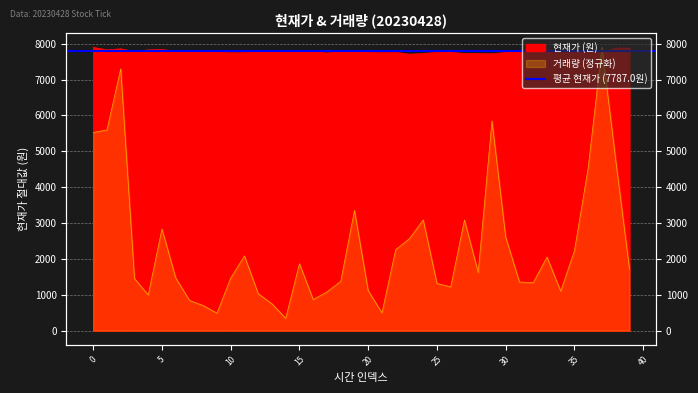

In 현재가, how many points are lower than both neighbors (excluding endpoints)?

9